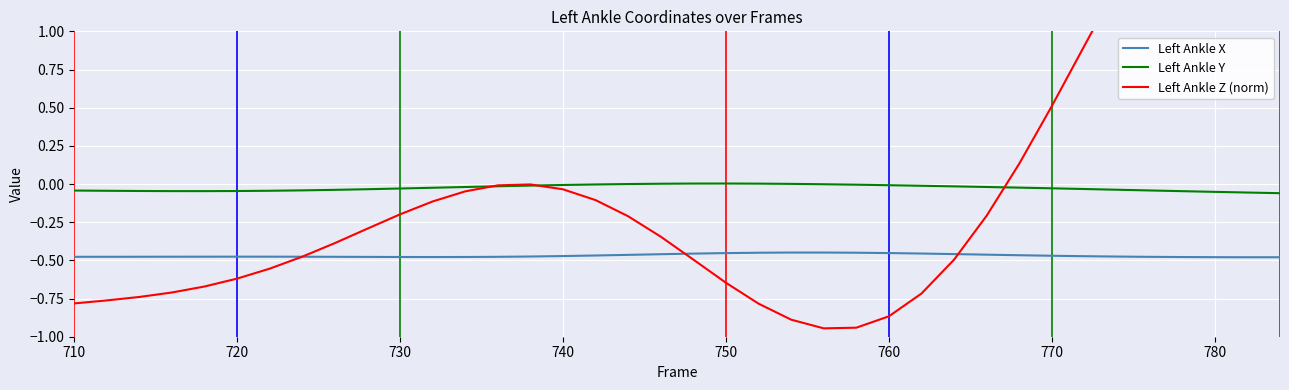

True or false: Left Ankle X and Left Ankle Y cross at least once.

False